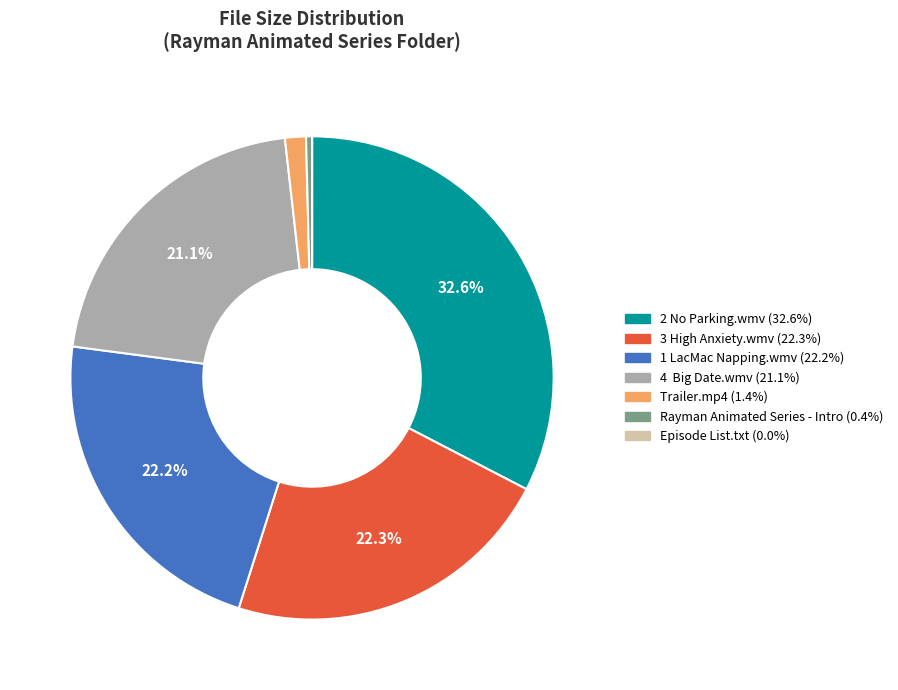

Do 4 Big Date.wmv and 2 No Parking.wmv together represent more than half of the pie?

Yes